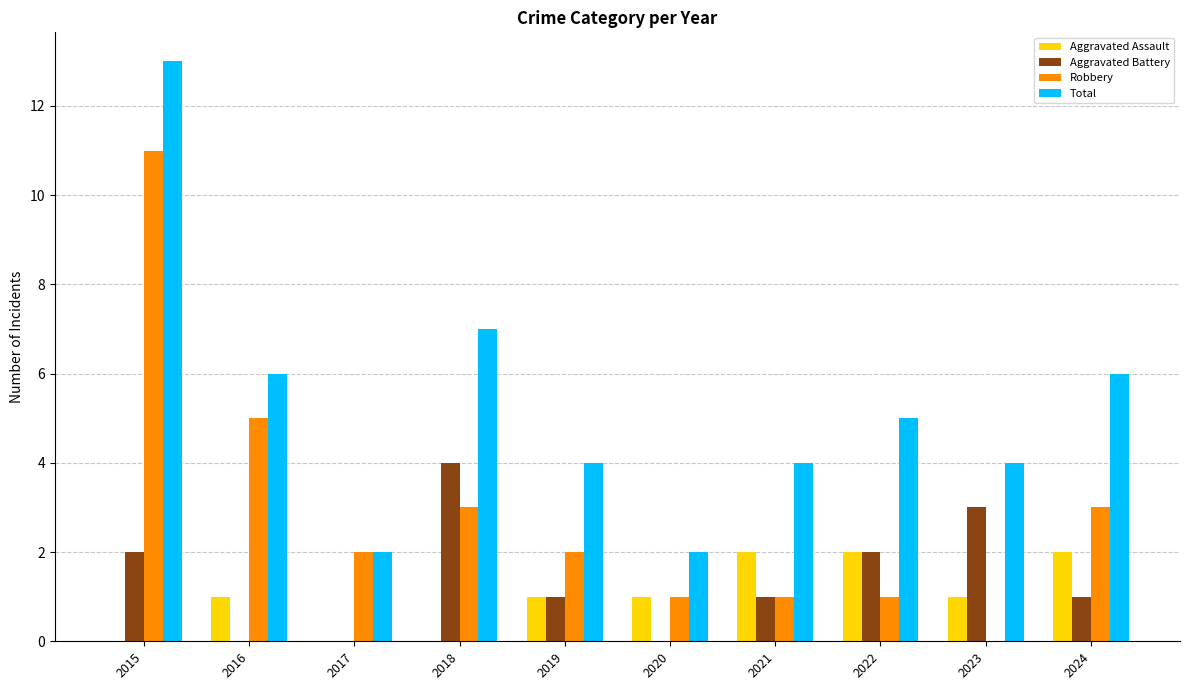

True or false: Total has a value of 4 at 2023.

True